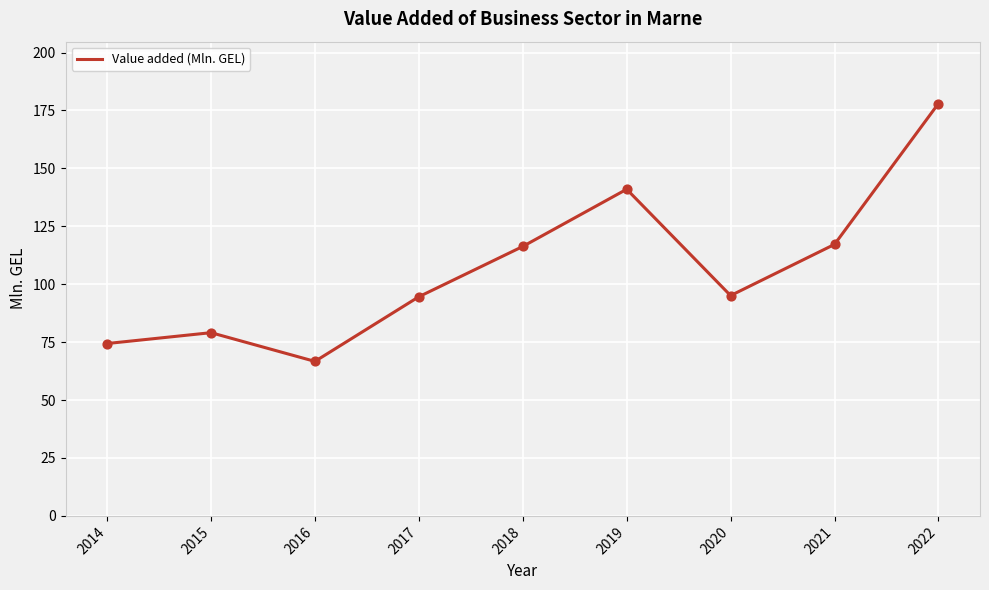

Which has a higher value, 2016 or 2021?

2021